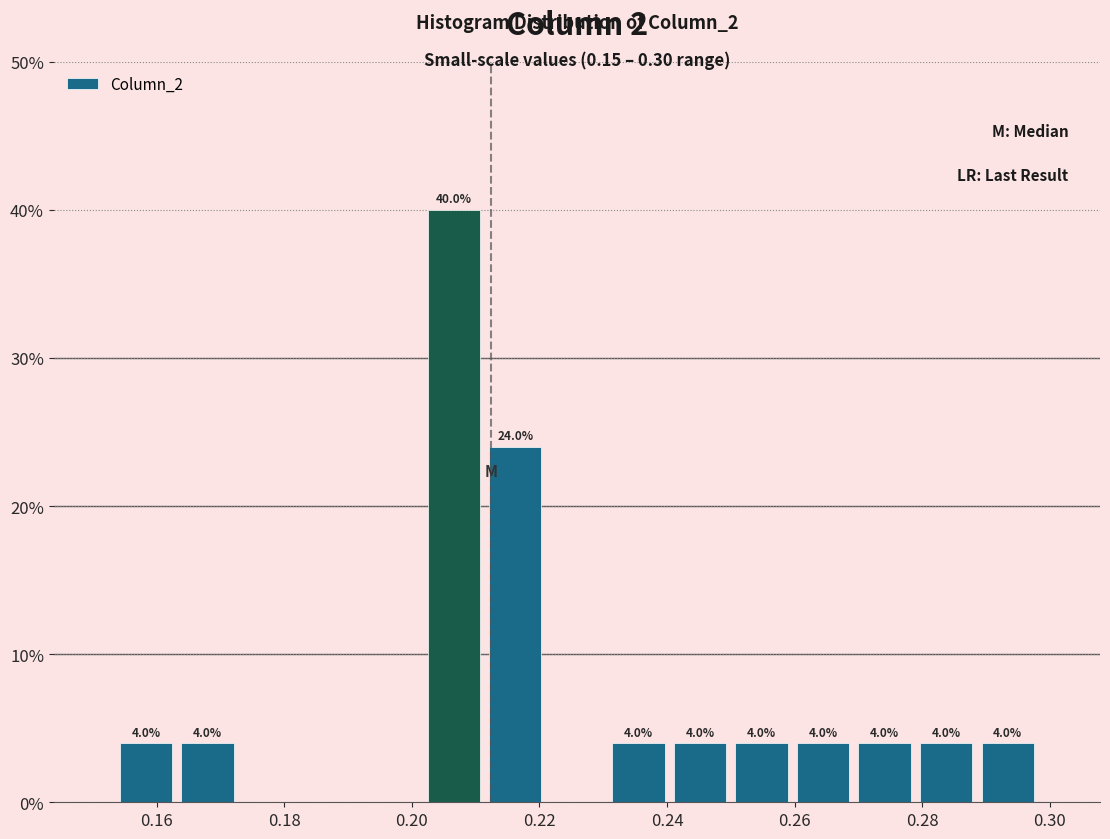

Which range on the x-axis has the tallest bar?

0.202 to 0.212